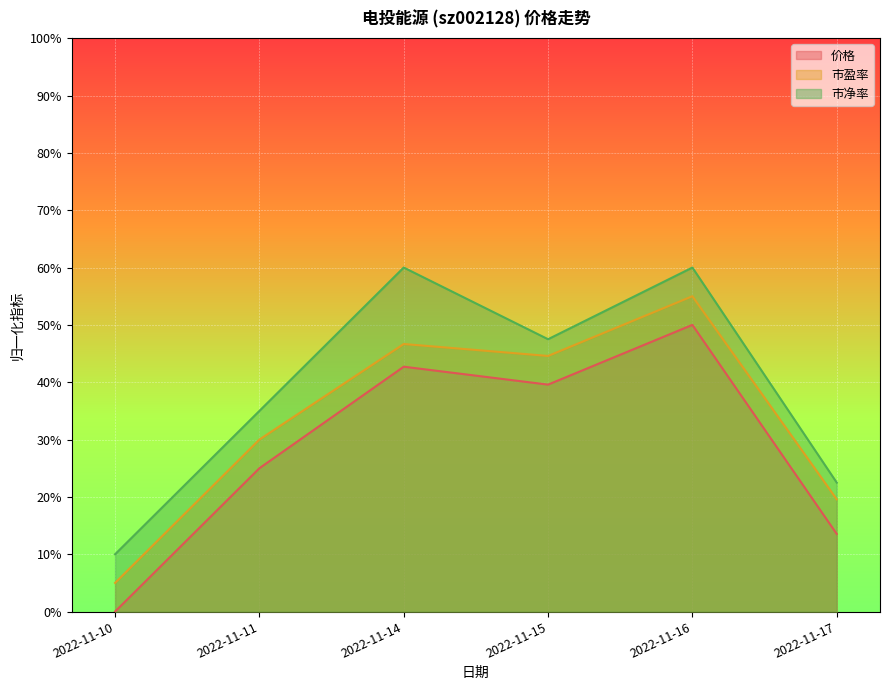

What is the maximum value for 价格?

0.5